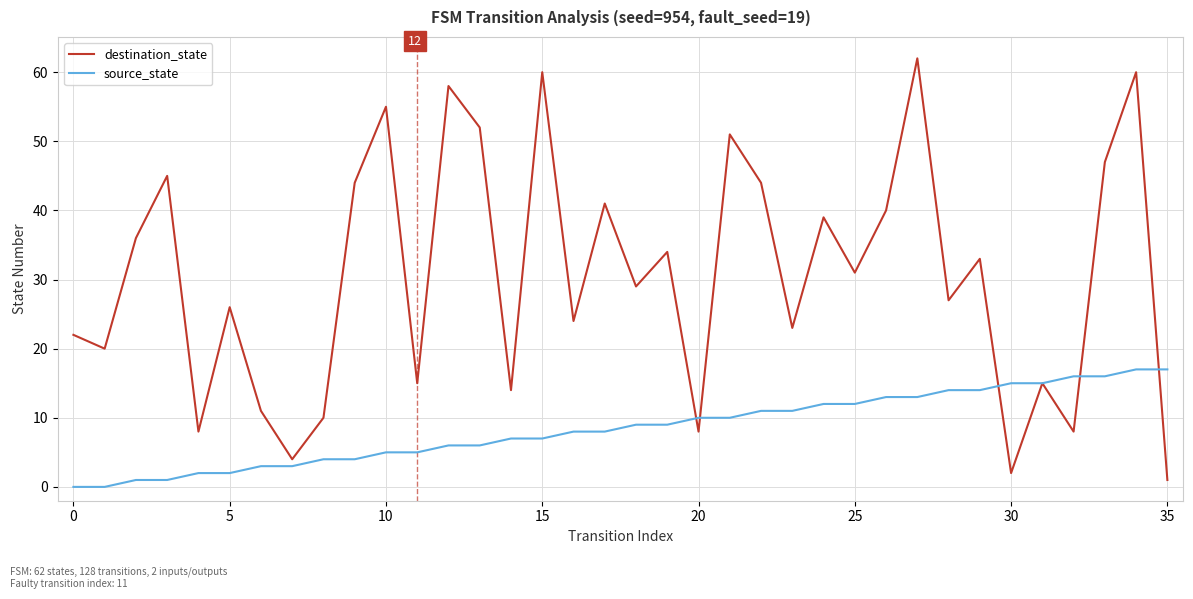

Which series has the largest total across all categories?

destination_state